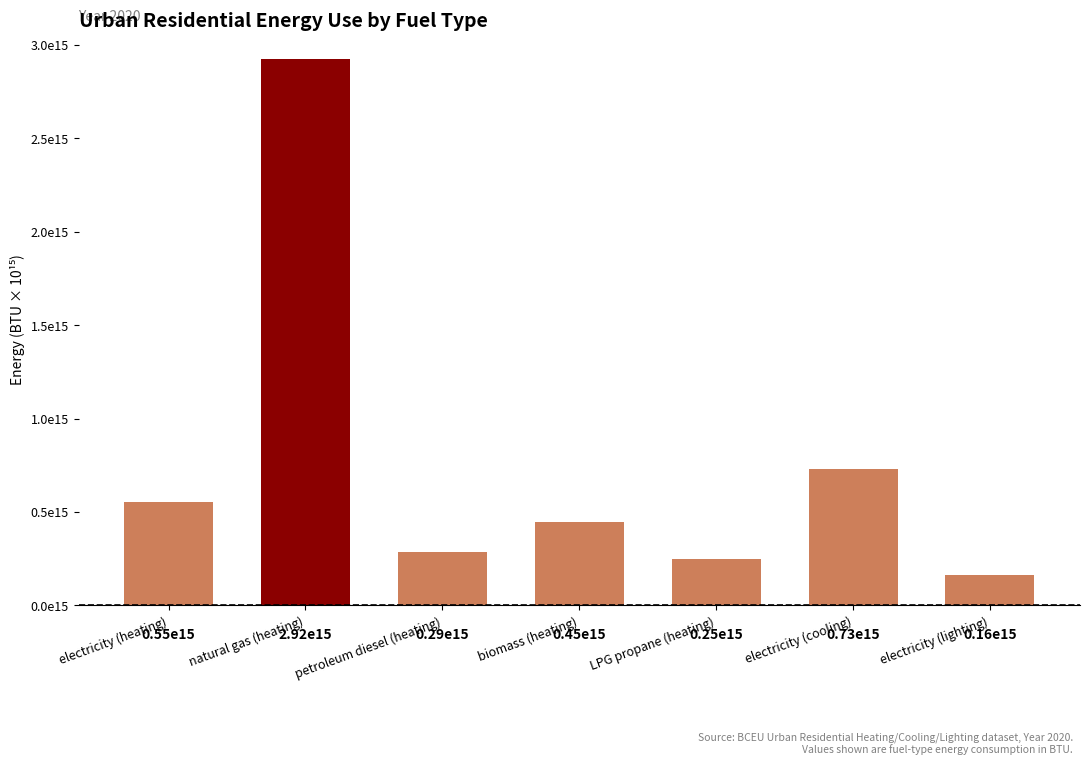

What is the average value?

763957406641698